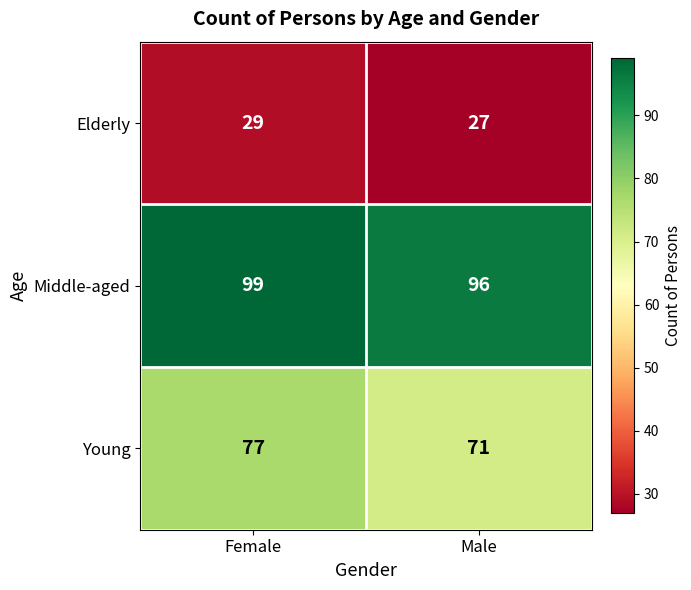

The Middle-aged series shows 99 at Female. True or false?

True